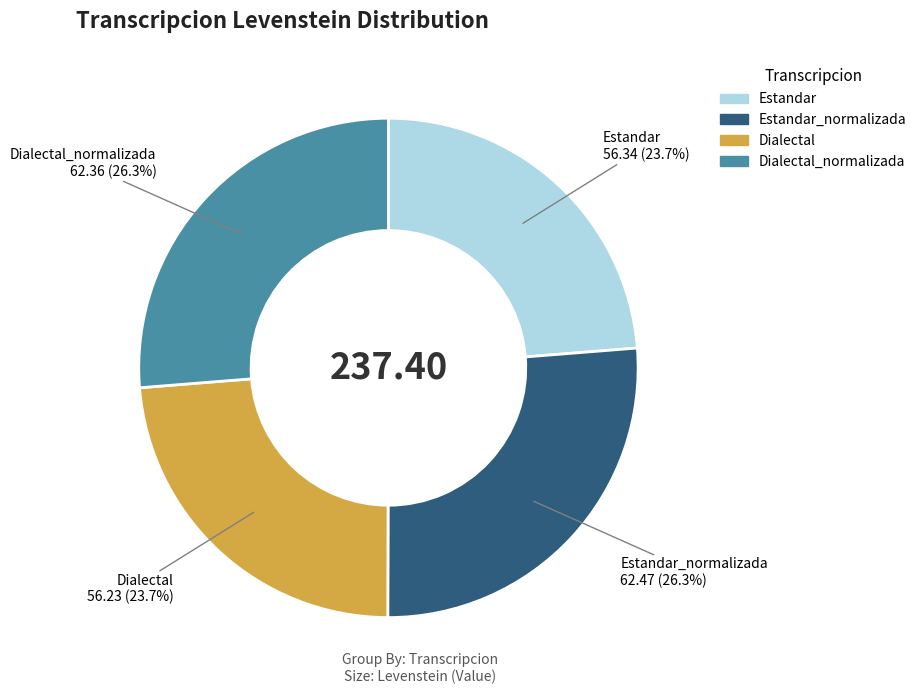

Does any single category account for the majority?

No